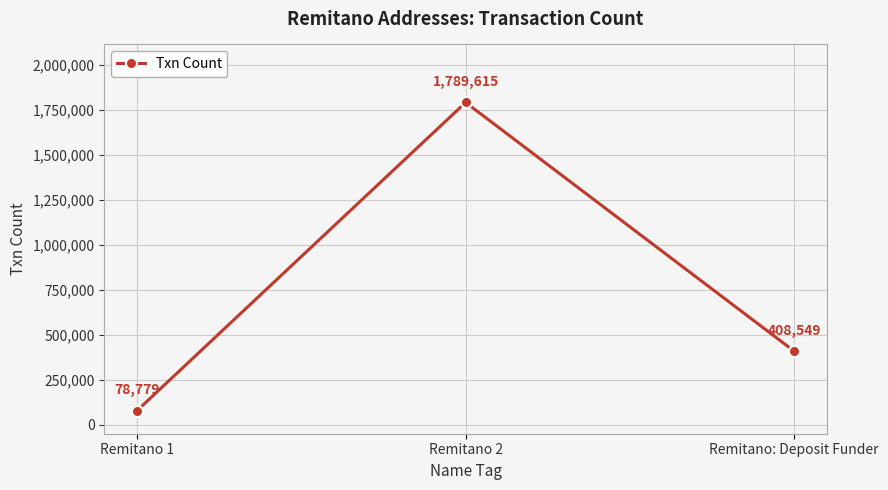

What is the difference between the maximum and minimum values?

1710836